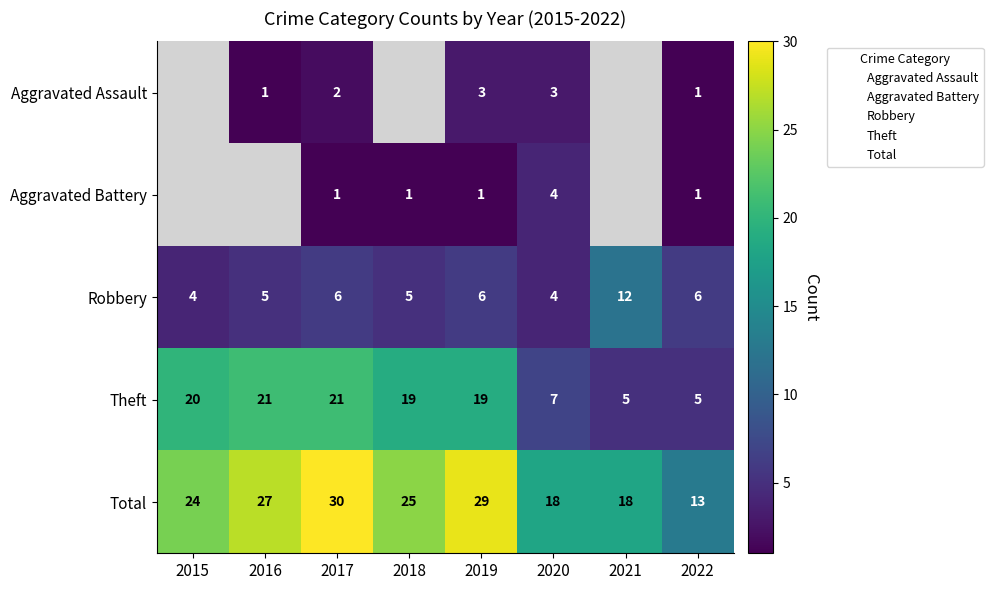

Rank the categories by Theft value from highest to lowest.

2016, 2017, 2015, 2018, 2019, 2020, 2021, 2022